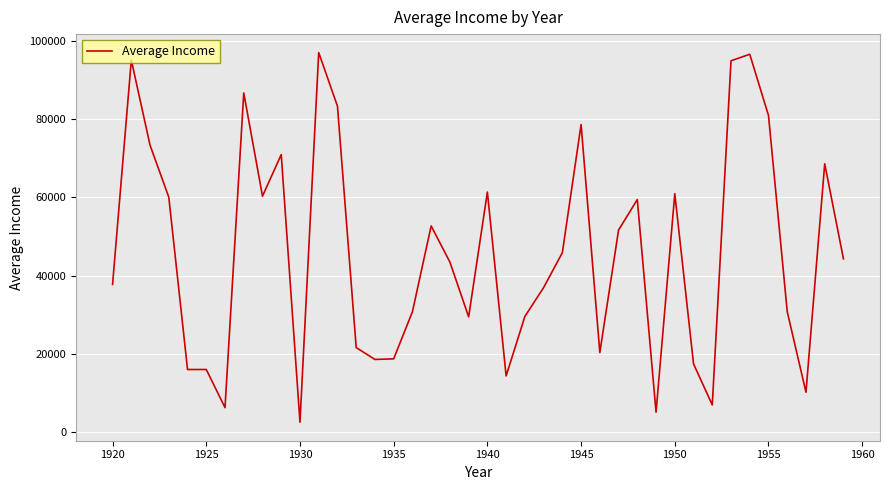

What is the difference between the maximum and minimum values?

94457.9